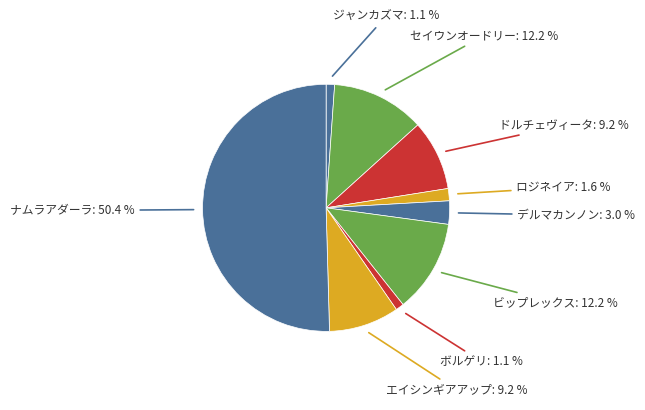

How many segments does this pie chart have?

9